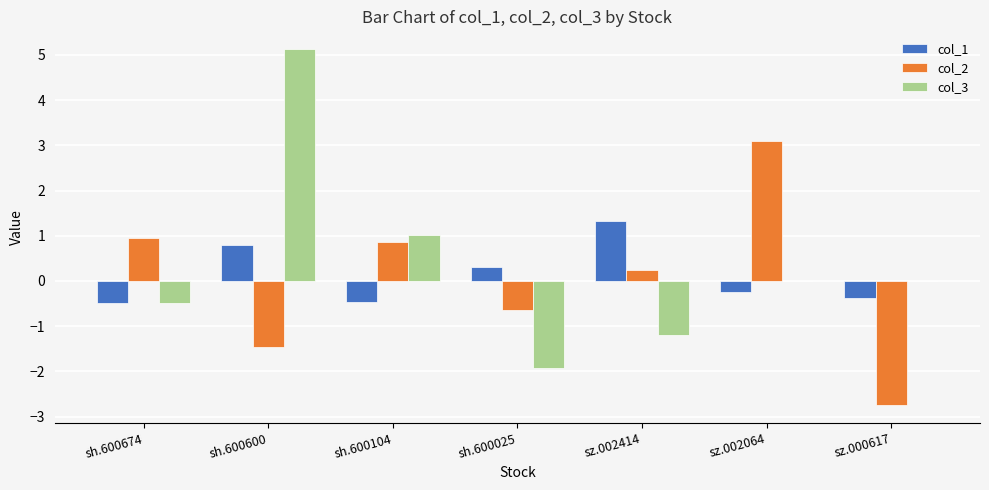

What are all the series names shown in the legend?

col_1, col_2, col_3